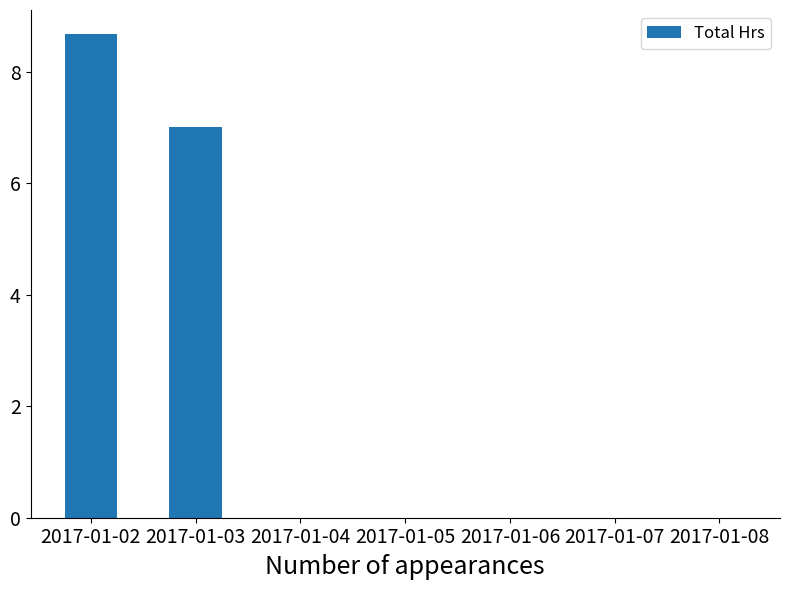

Count the number of categories in the chart.

7